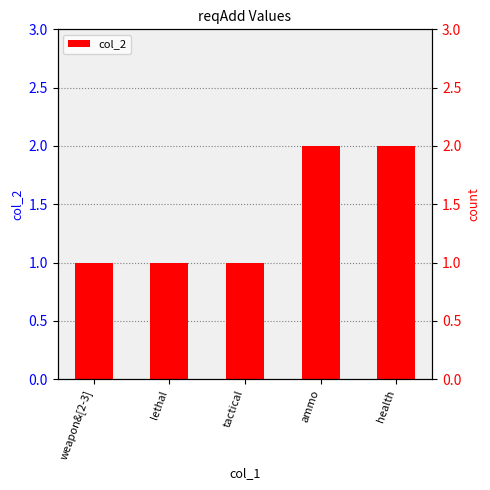

What position from the left is weapon&[2-3]?

1